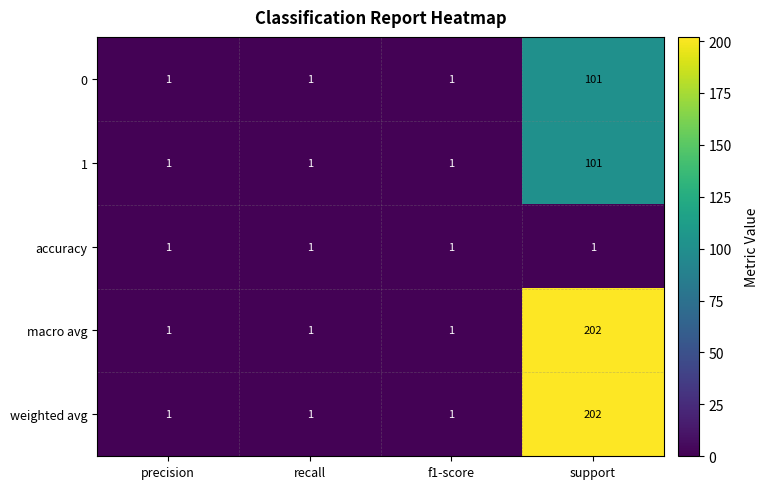

Count the 0 values in the range 1 to 101.

4